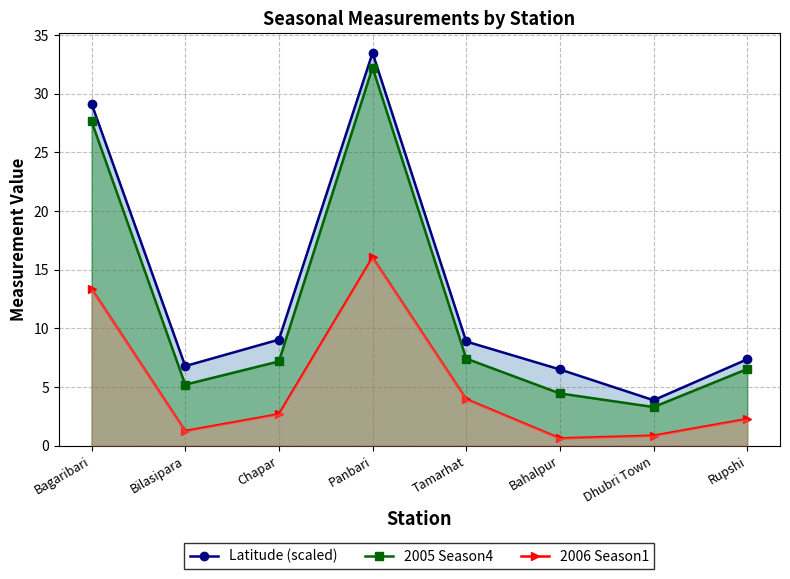

At which category is the sum across all series the highest?

Panbari